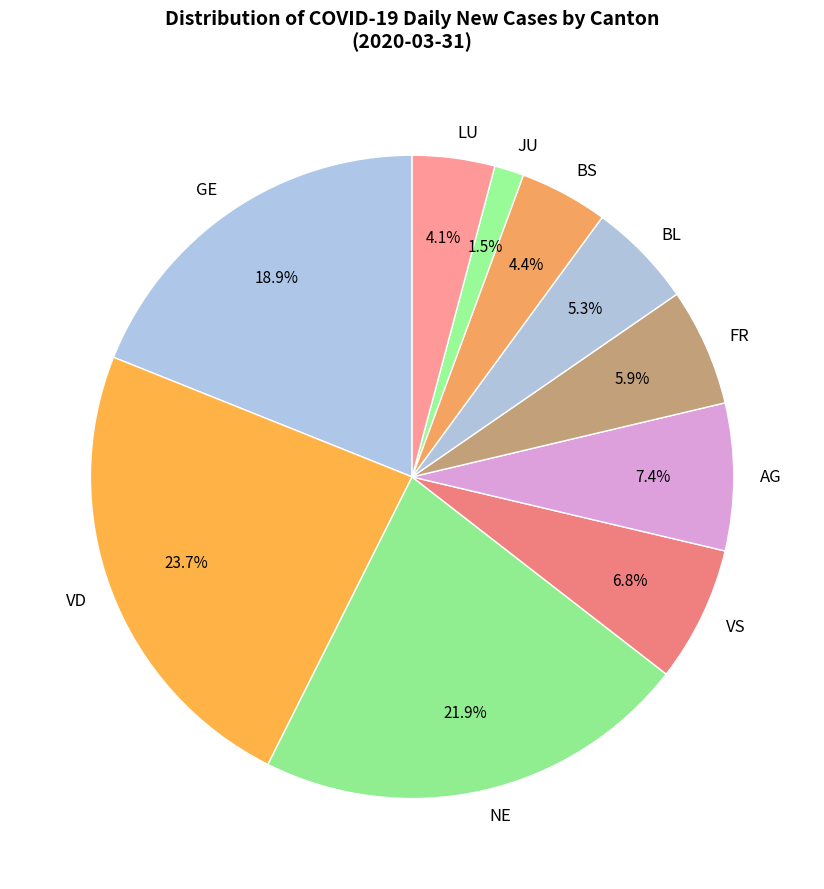

What is the smallest slice in the pie chart?

JU